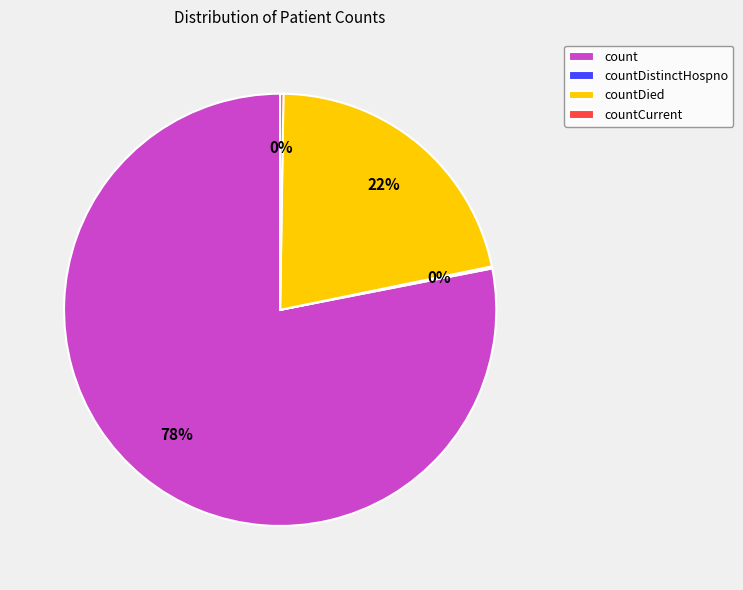

To the nearest percent, what is the difference between the largest and smallest slice percentages?

78%